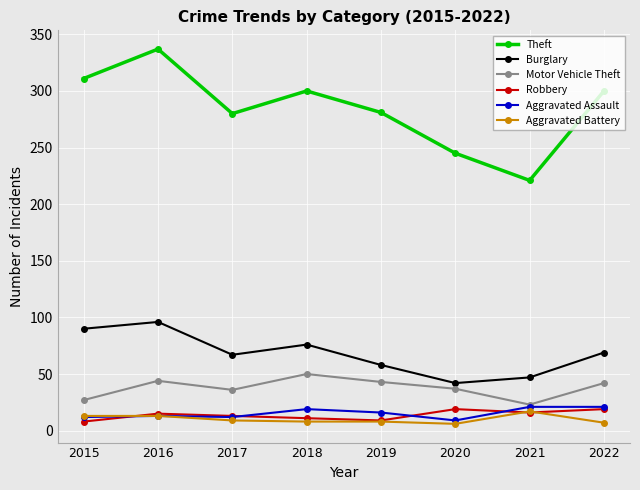

What is the value of the Aggravated Battery point at the 2nd from the left?

13